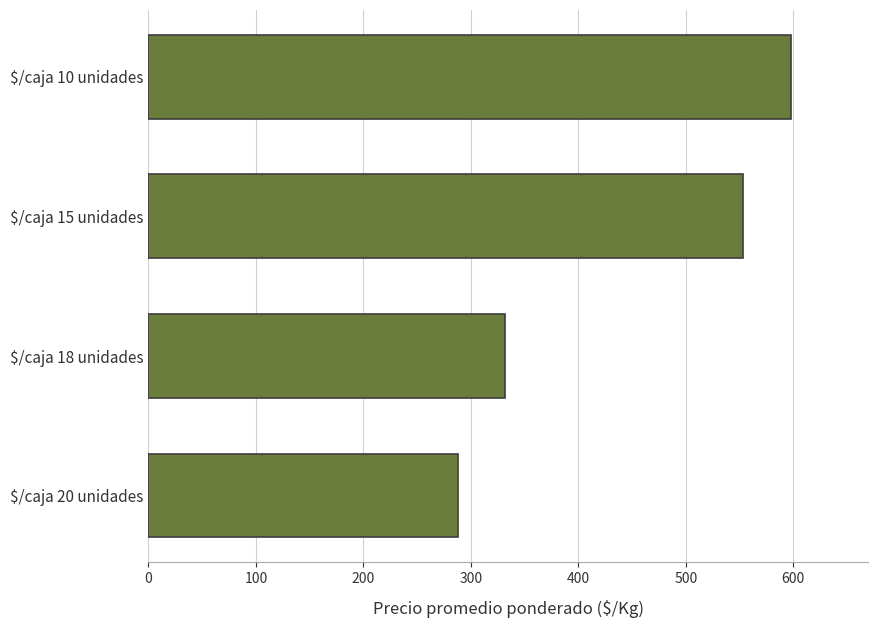

Reading bottom to top, transcribe all the data shown in this chart.

288	332	553	598